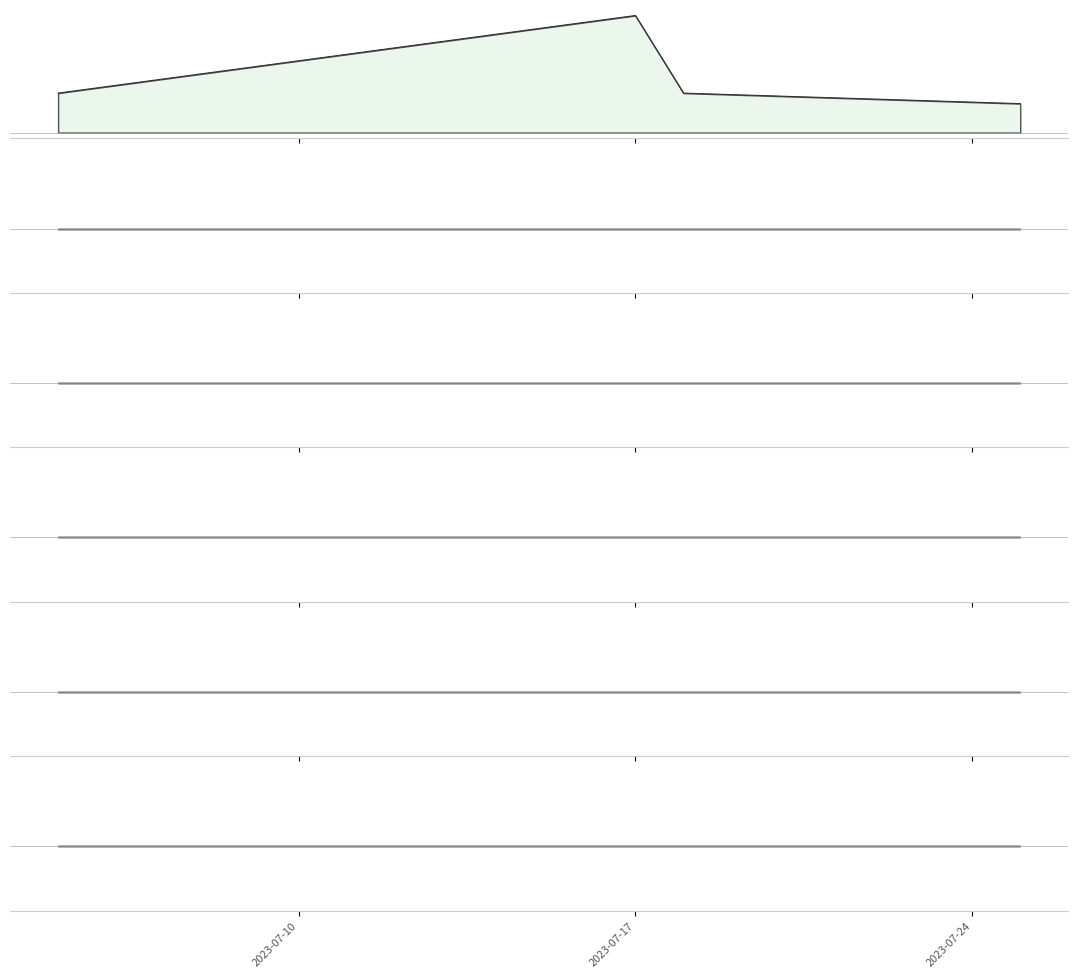

True or false: Fridlysta and Signalarter cross at least once.

False